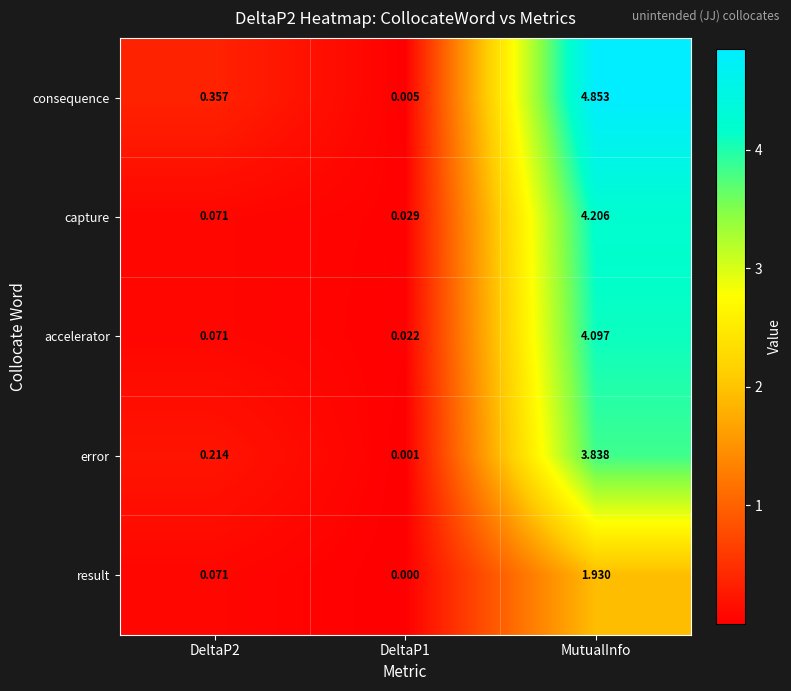

List the series in order of their peak value, lowest first.

result, error, accelerator, capture, consequence